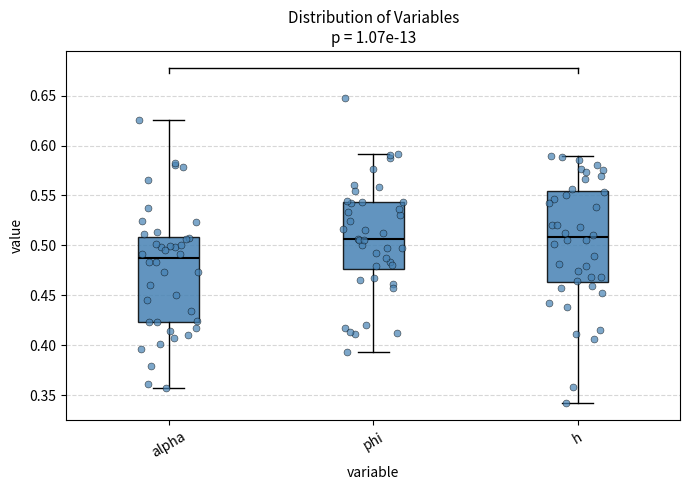

Which box's median line is the lowest?

alpha